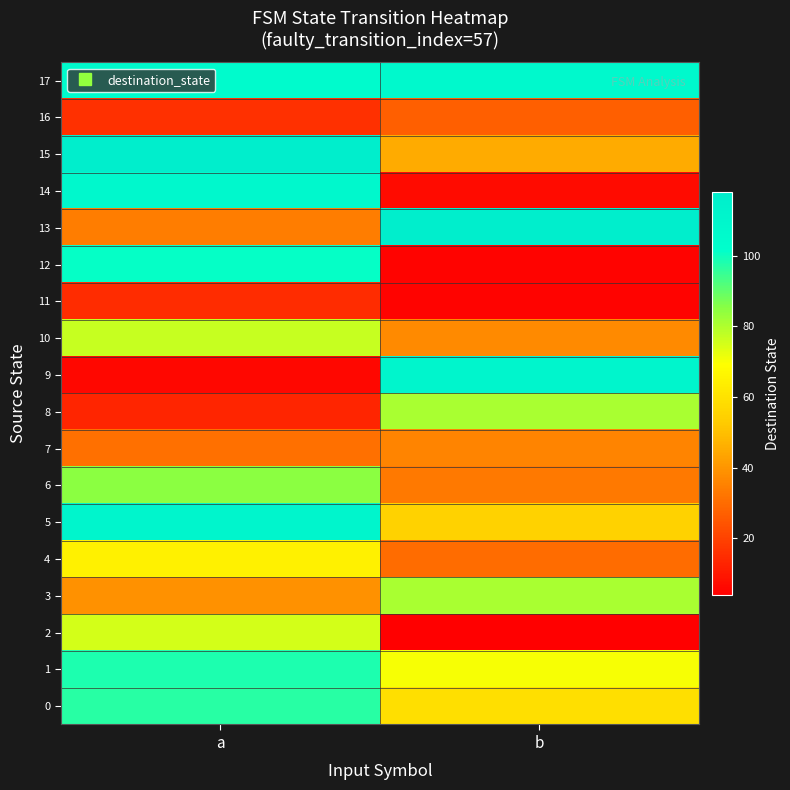

At how many categories does at least one series exceed 25?

2